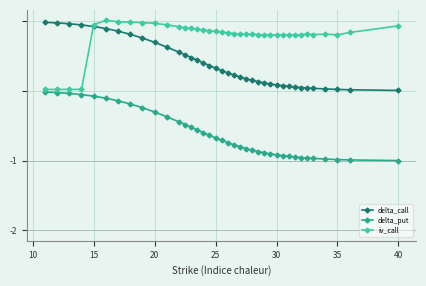

List the series in order of their overall mean, highest first.

iv_call, delta_call, delta_put